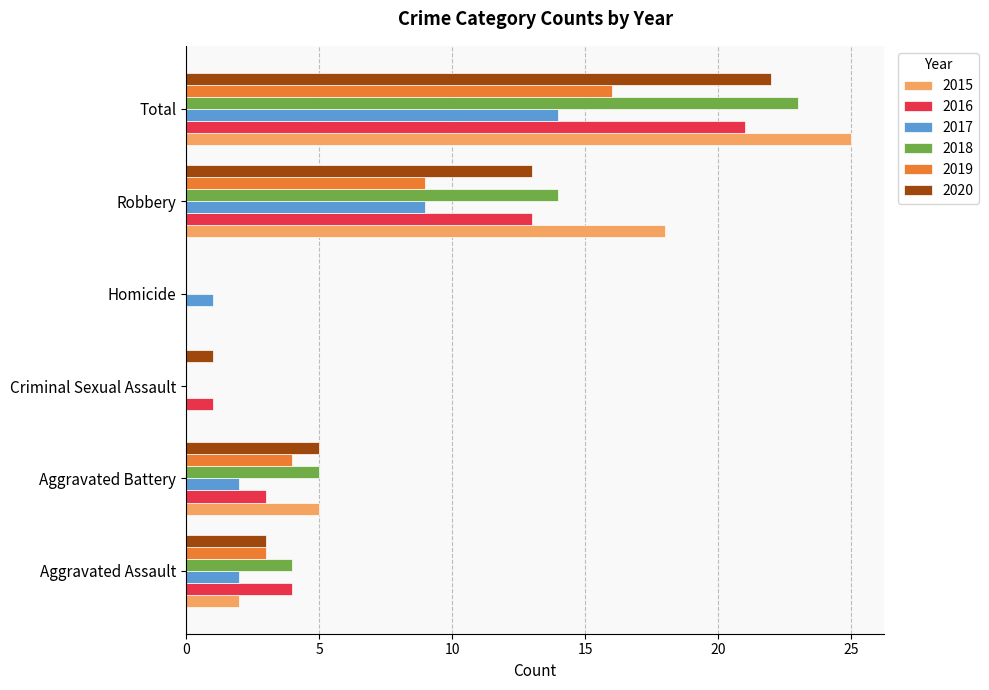

Which category has the highest value across all series?

Total